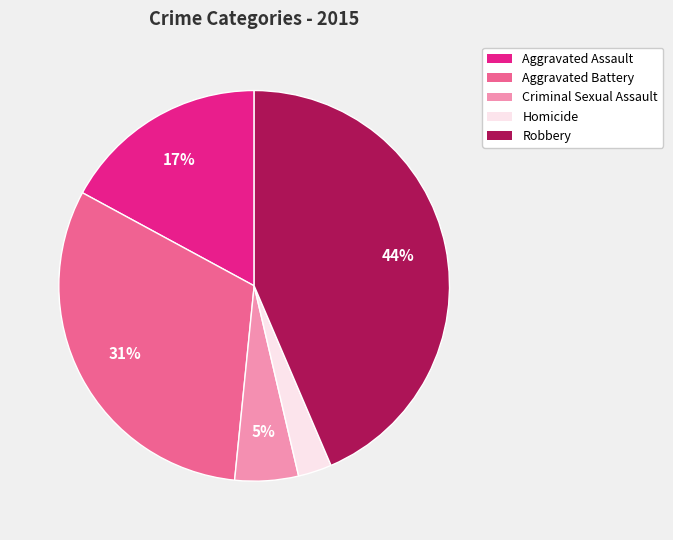

To the nearest percent, what is the difference between the Homicide and Criminal Sexual Assault slice percentages?

2%